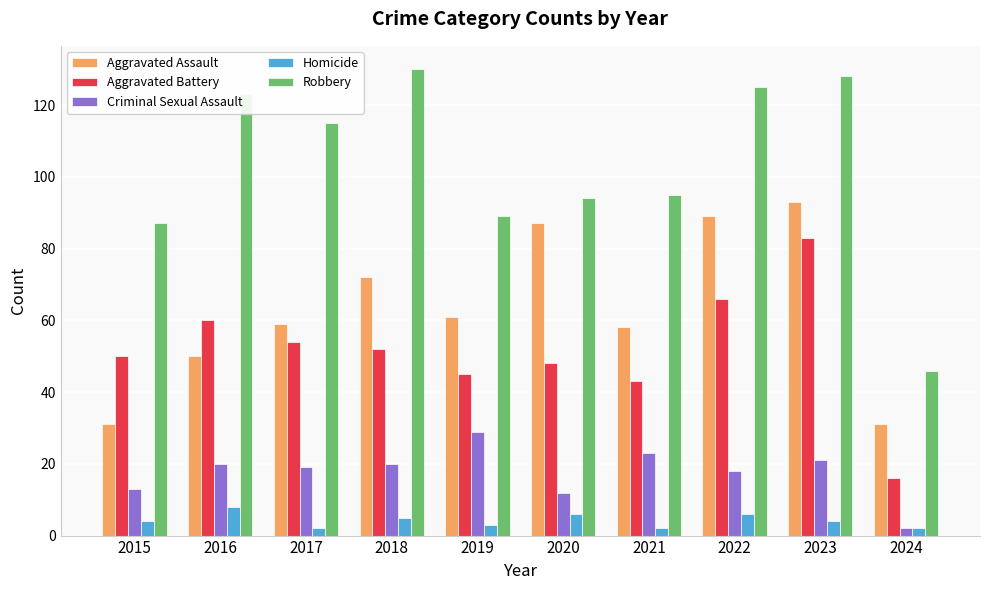

Which series has the largest total across all categories?

Robbery